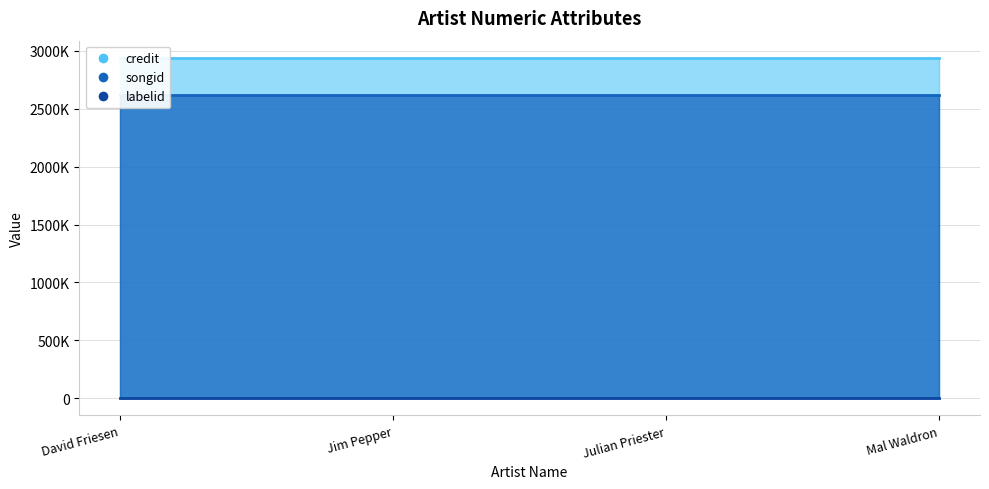

True or false: songid line and labelid line intersect in this chart.

False